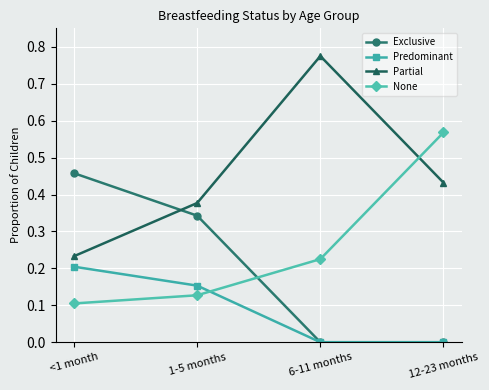

What is the label of the 3rd point from the right?

1-5 months